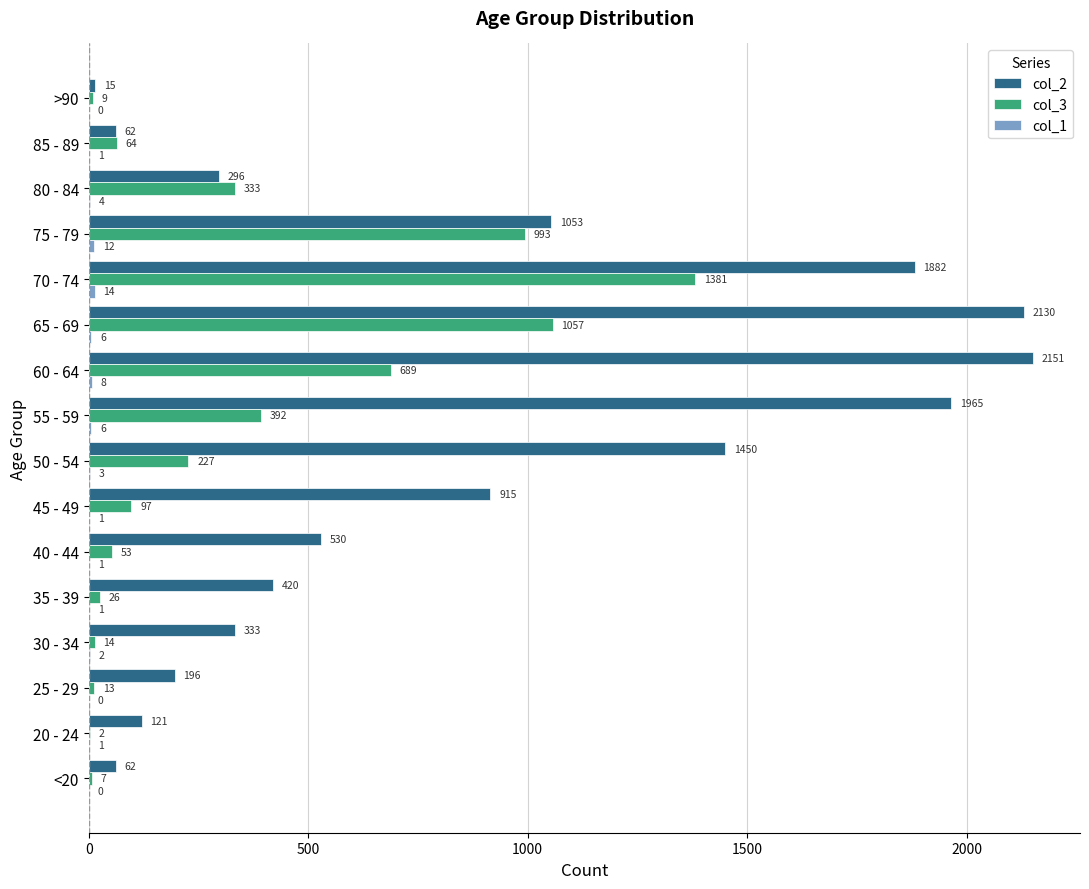

What is the total value across all series at 55 - 59?

2363